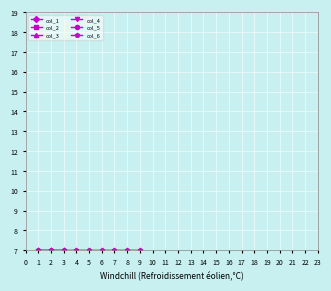

What is the minimum value shown in the chart?

2